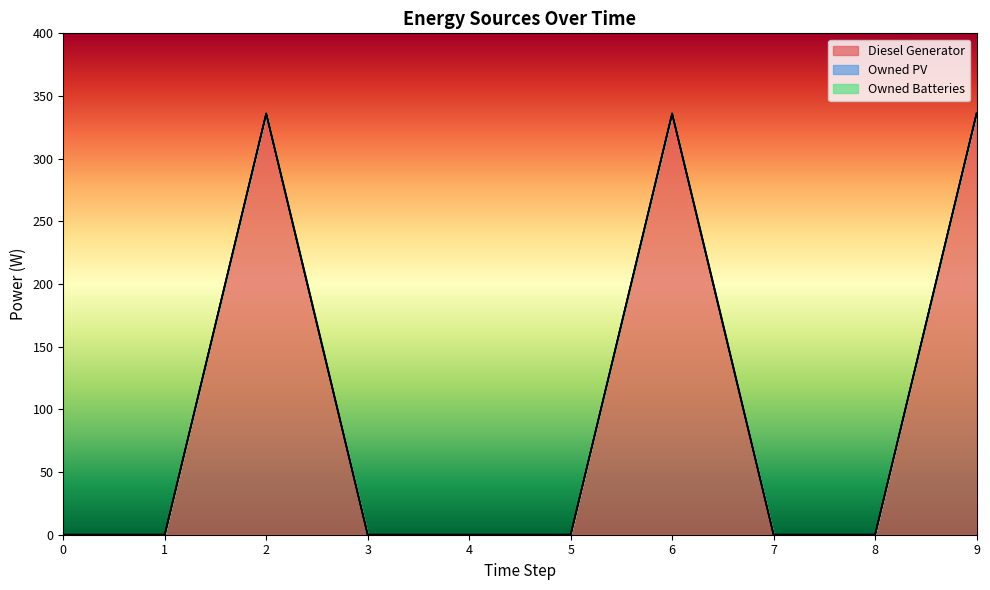

Is the value of Owned Batteries at 1 greater than the value of Owned PV at 6?

No